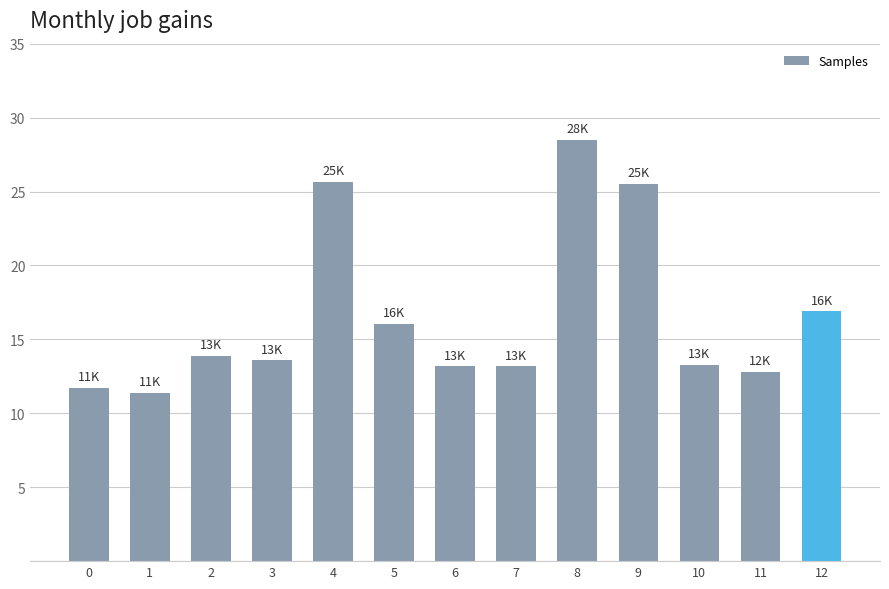

Reading right to left, extract all data points from this chart.

12=16894	11=12811	10=13294	9=25540	8=28502	7=13196	6=13177	5=16045	4=25653	3=13608	2=13894	1=11386	0=11724